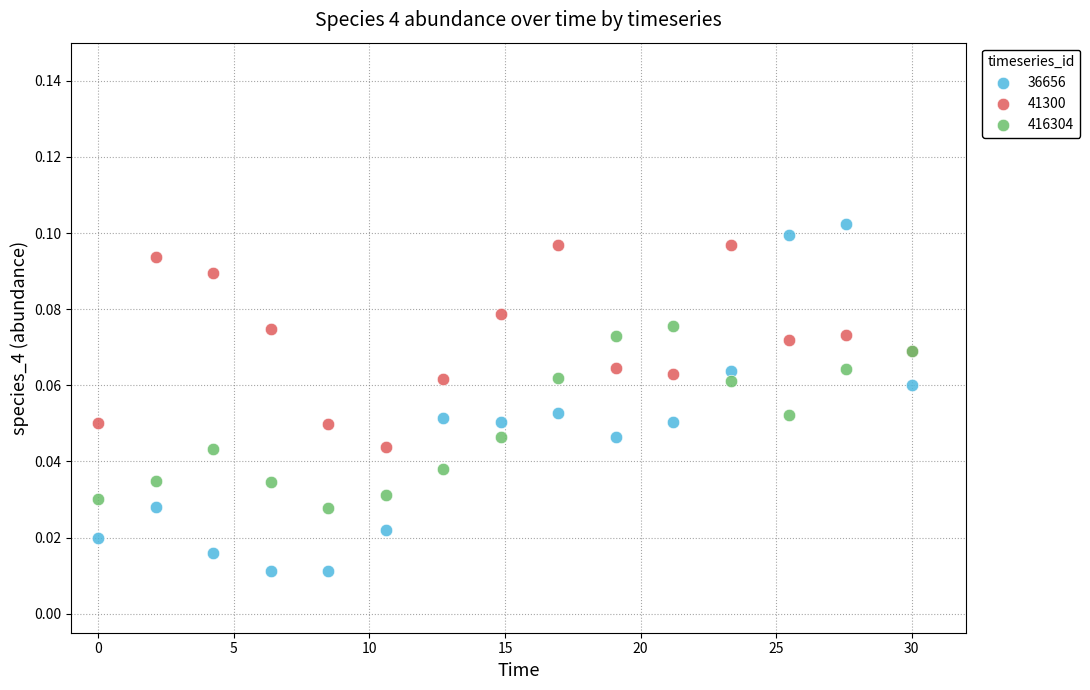

Which series has the largest Y range (max minus min)?

36656